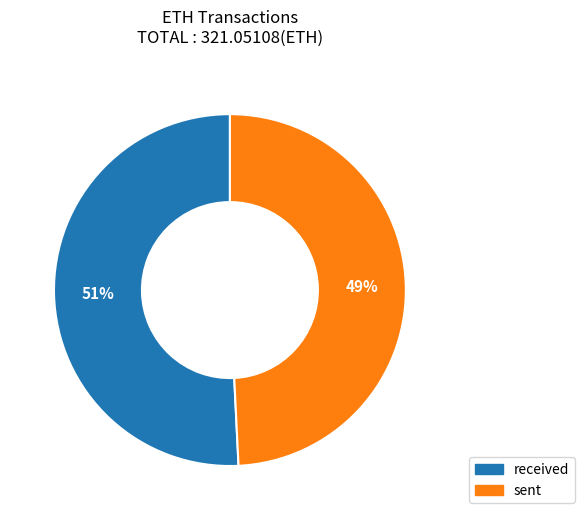

Is there a majority slice in this chart?

Yes